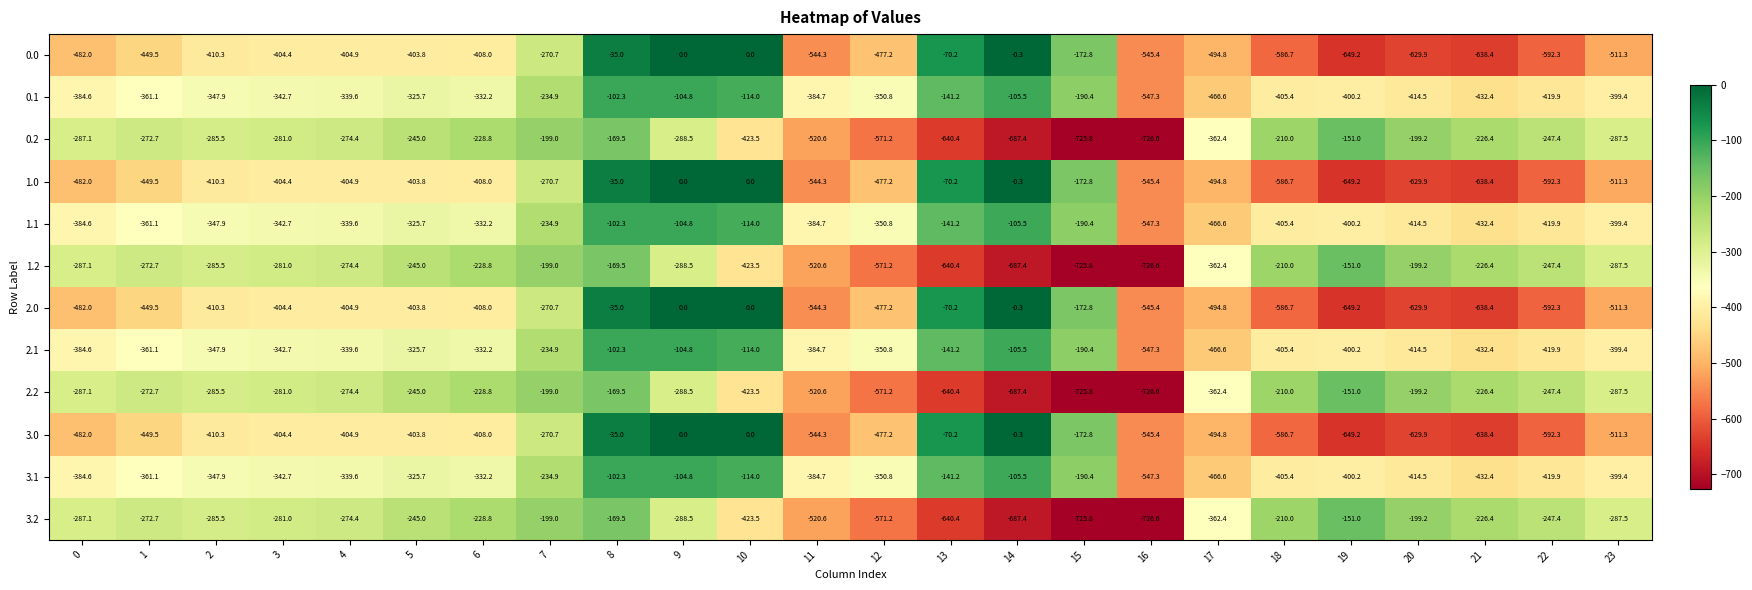

True or false: 0.2 has a value of -294.7 at 18.

False